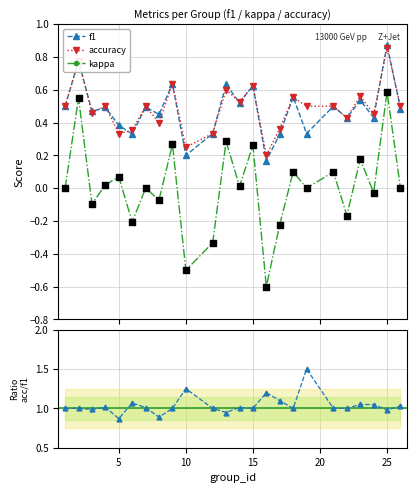

Which series reaches the minimum Y coordinate?

kappa